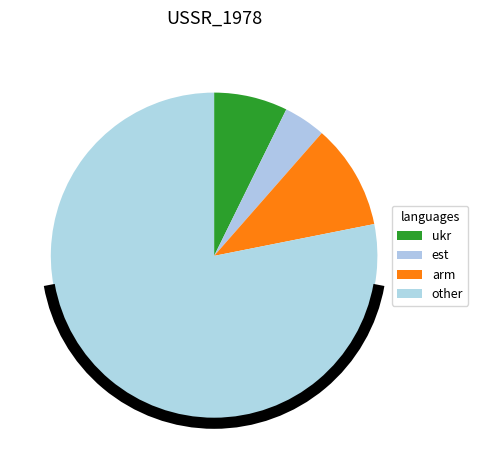

How many slices are in this pie chart?

4